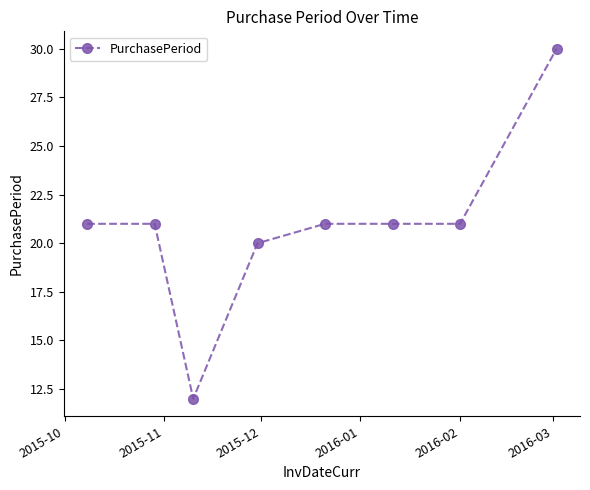

True or false: there are more than 2 points higher than both neighbors.

False